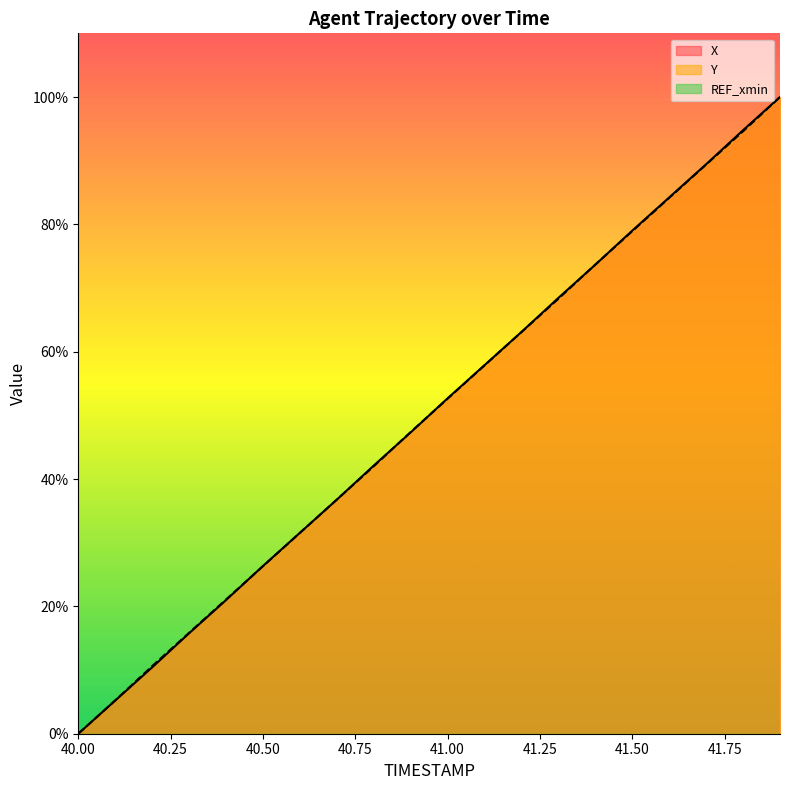

List the series in order of their overall mean, highest first.

X, Y